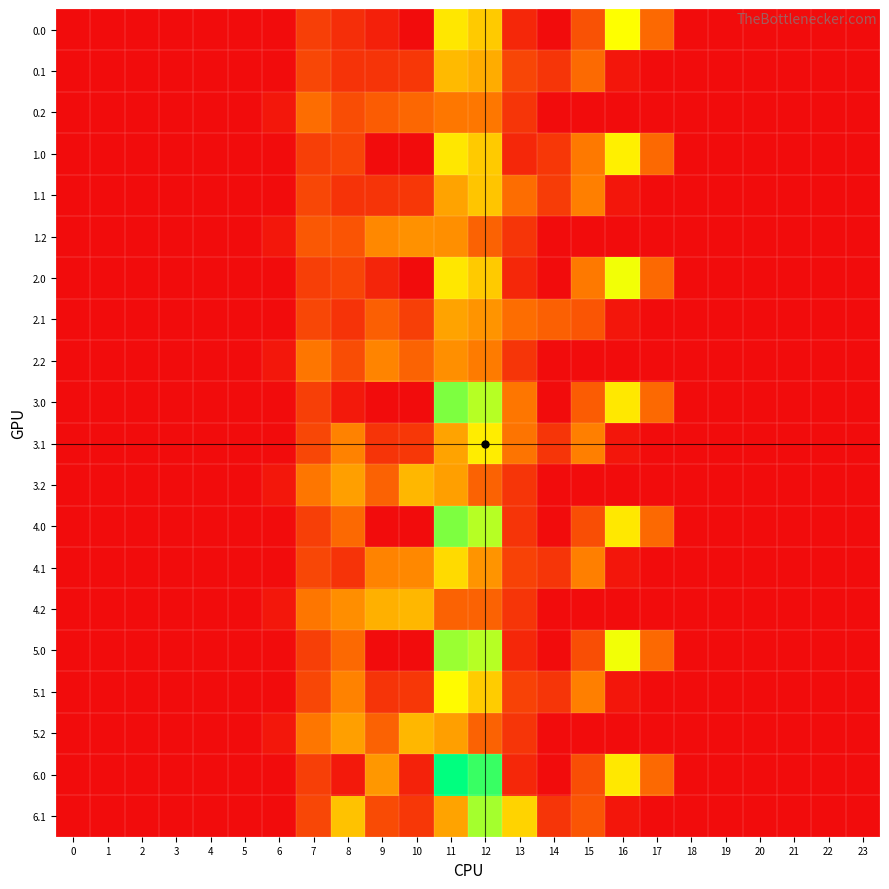

Rank the series at 13 from lowest to highest value.

0.0, 1.0, 2.0, 5.0, 6.0, 4.0, 0.2, 1.2, 2.2, 3.2, 4.2, 5.2, 4.1, 5.1, 0.1, 1.1, 2.1, 3.1, 3.0, 6.1